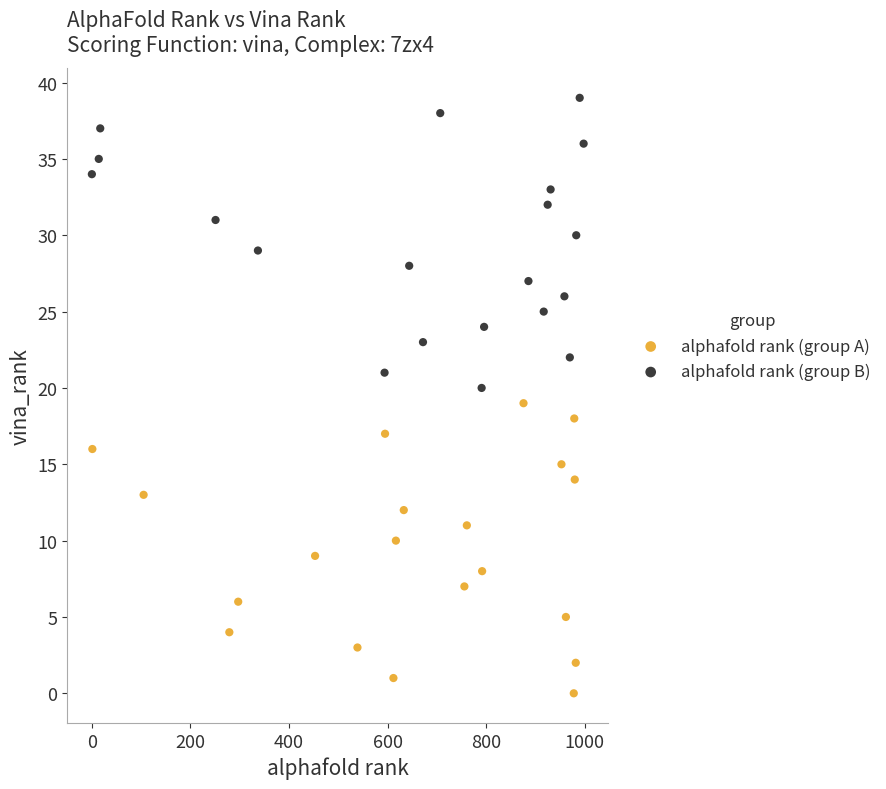

Which series reaches the minimum Y coordinate?

alphafold rank (group A)